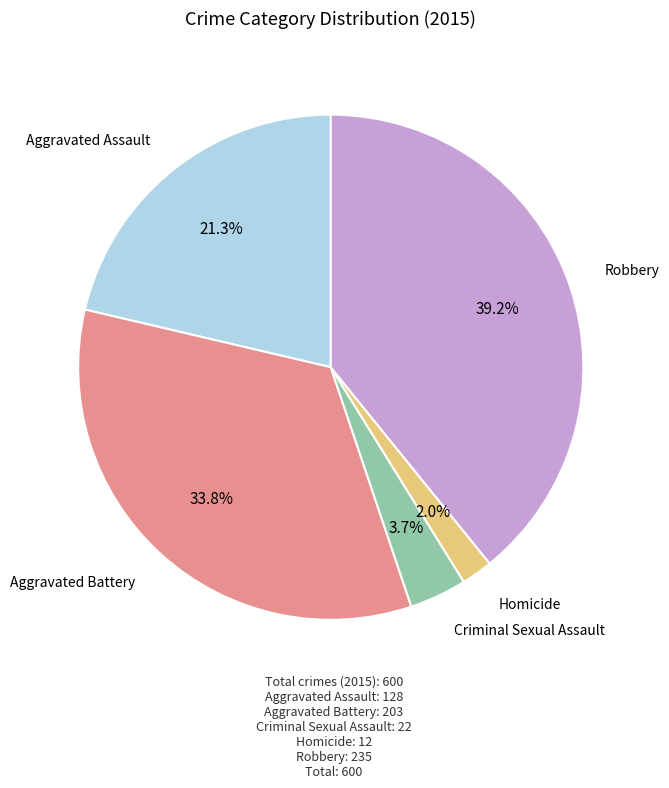

To the nearest percent, what is the difference between the largest and smallest slice percentages?

37%